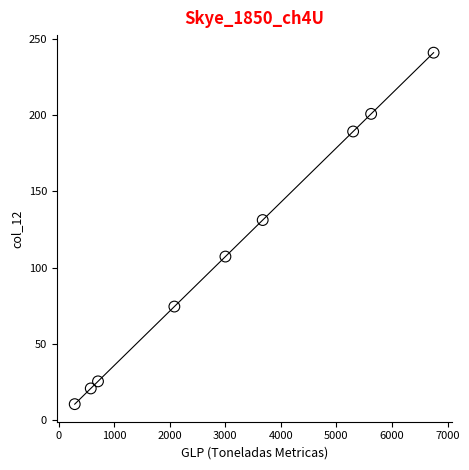

What Y value in the scatter plot is closest to 125?

131.2